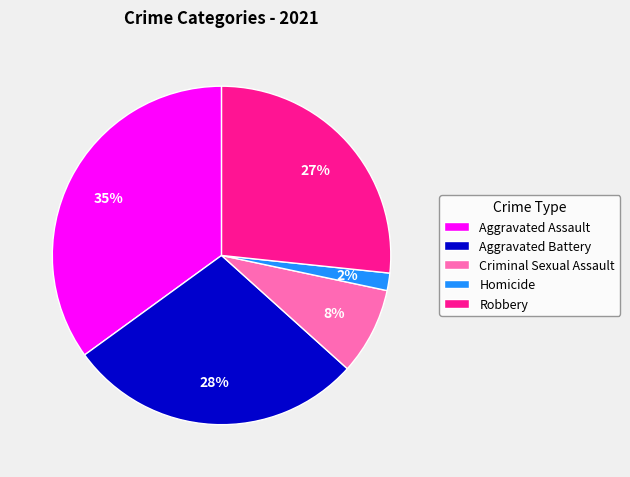

Which has a higher value, Robbery or Aggravated Battery?

Aggravated Battery